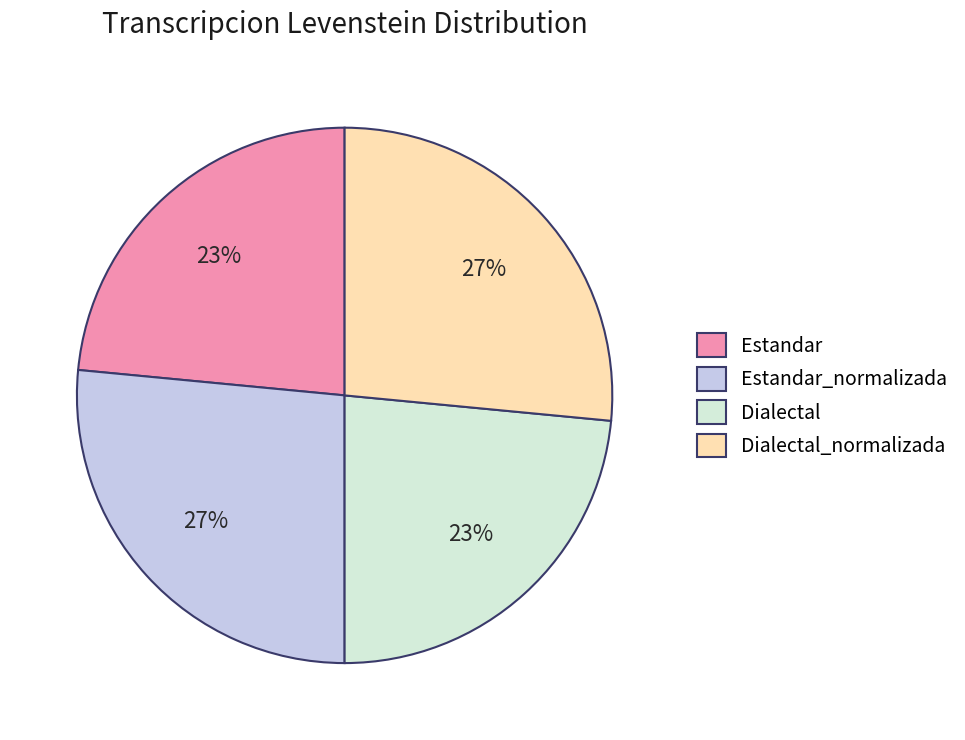

Does any single category account for the majority?

No